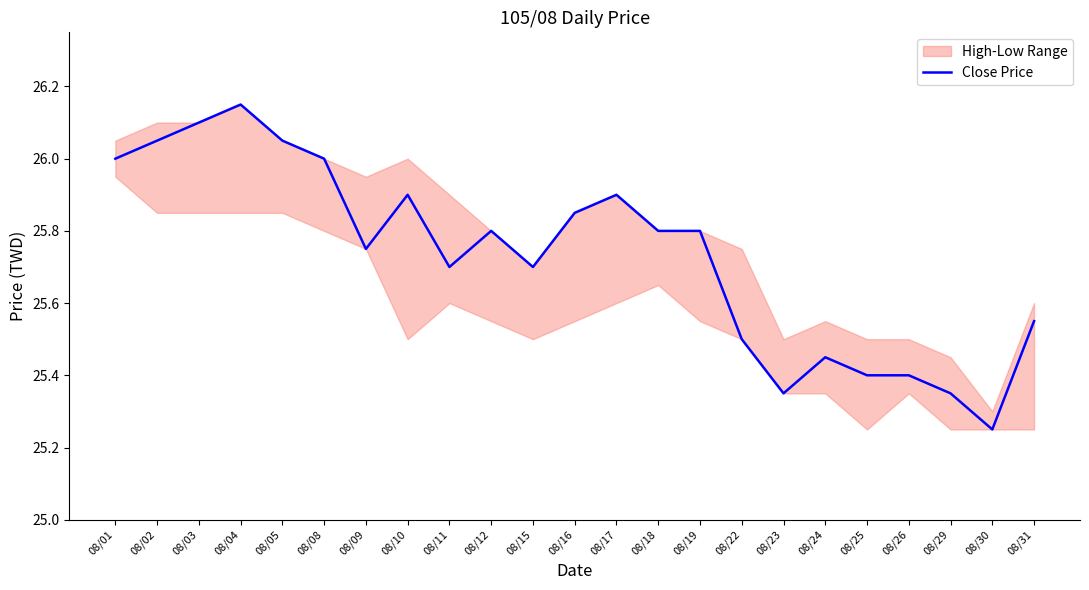

The value at 08/03 is 26.1. True or false?

True